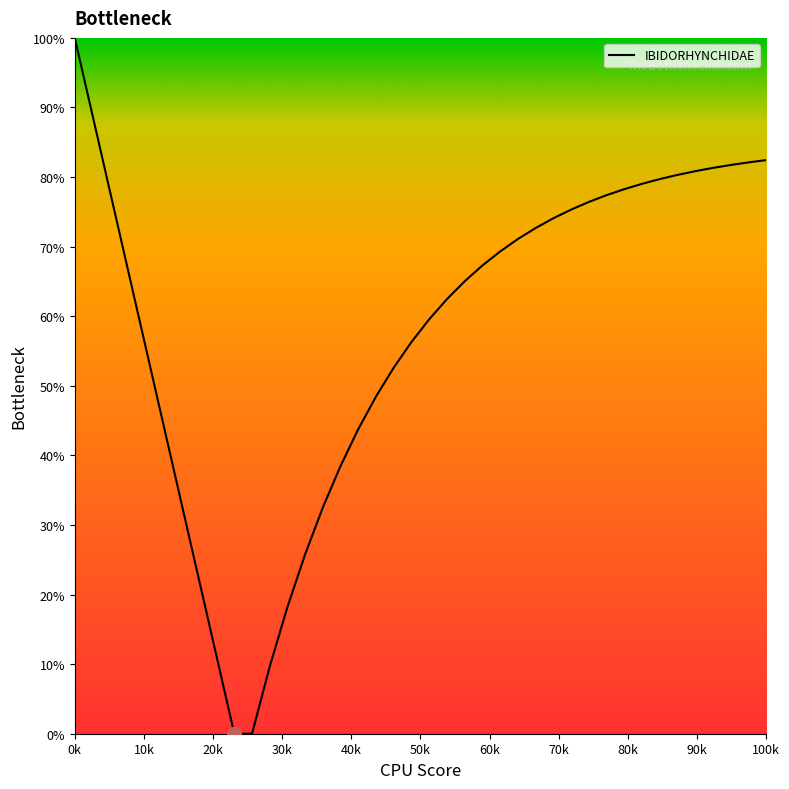

What is the difference between the maximum and minimum values?

100.0